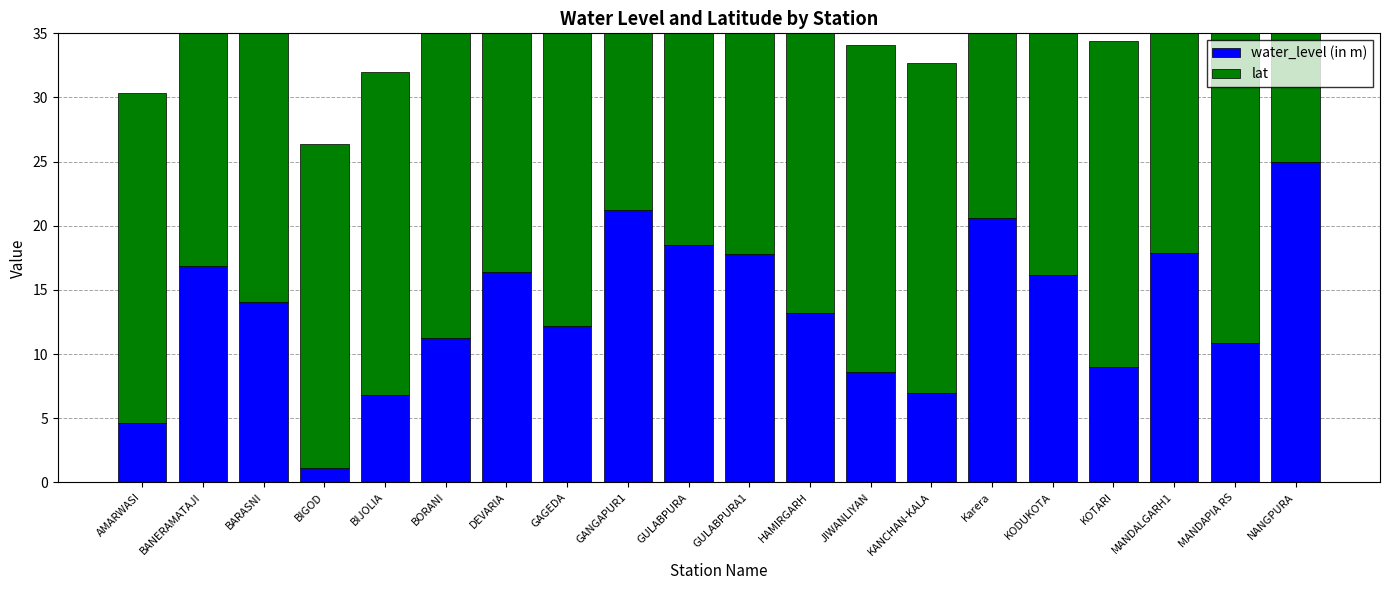

What is the difference between the maximum and minimum values in the water_level (in m) series?

23.8